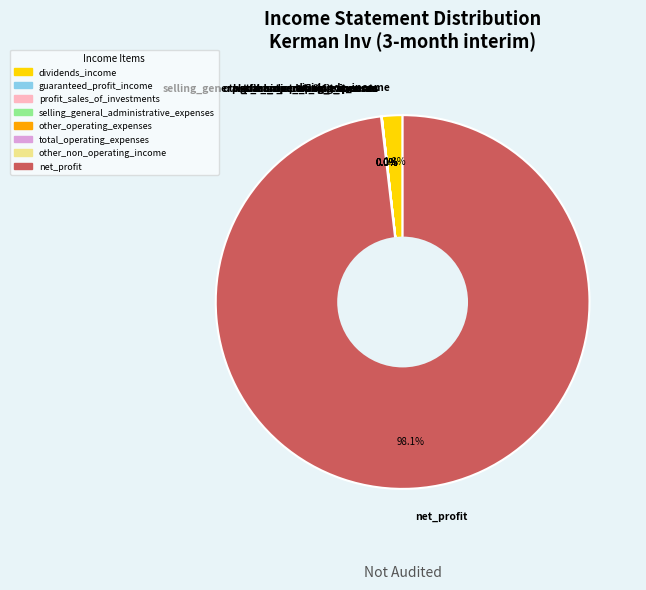

Which category has the biggest portion of the pie?

net_profit